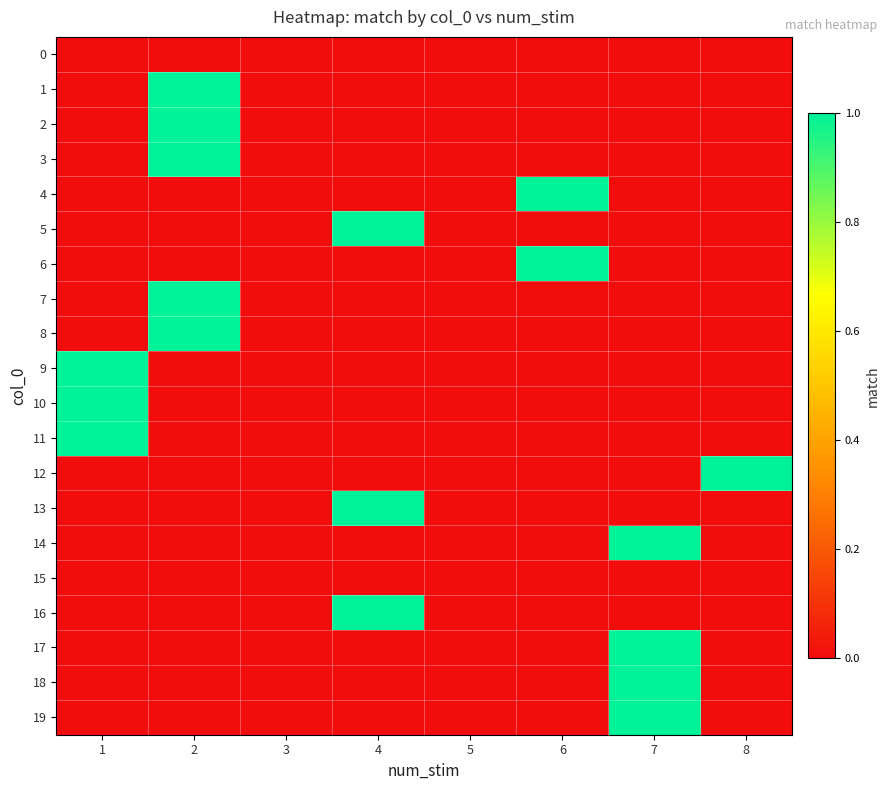

Which series has the largest total across all categories?

1